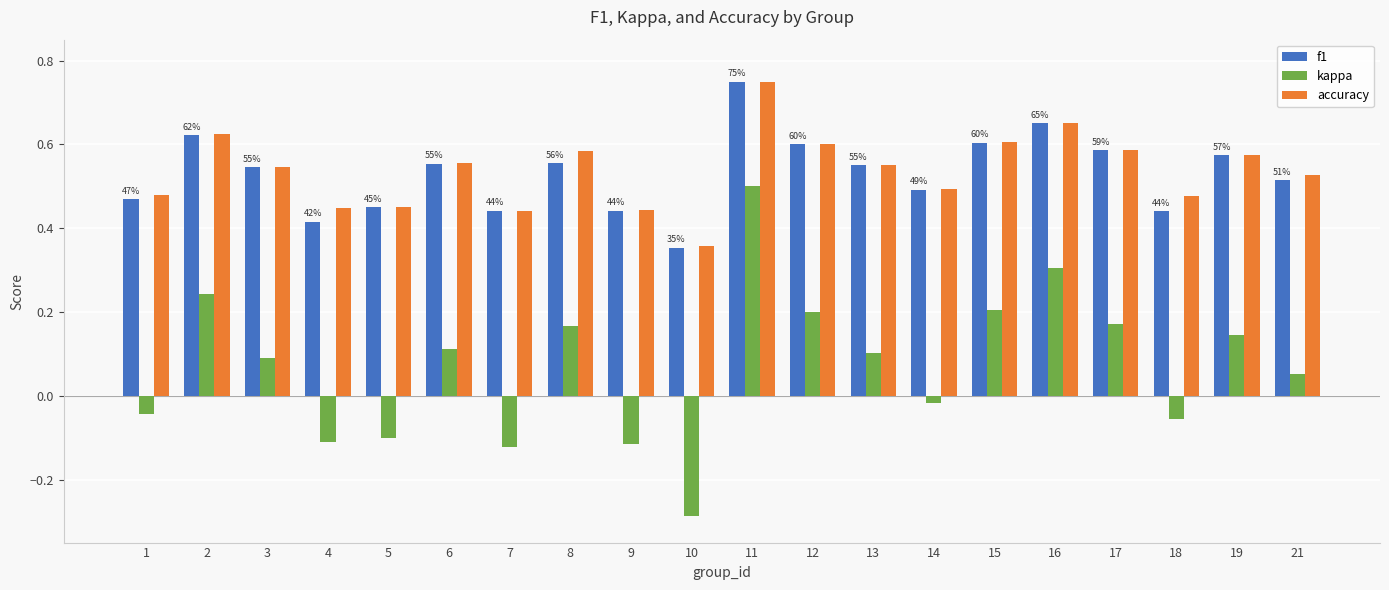

What are all the series names shown in the legend?

f1, kappa, accuracy